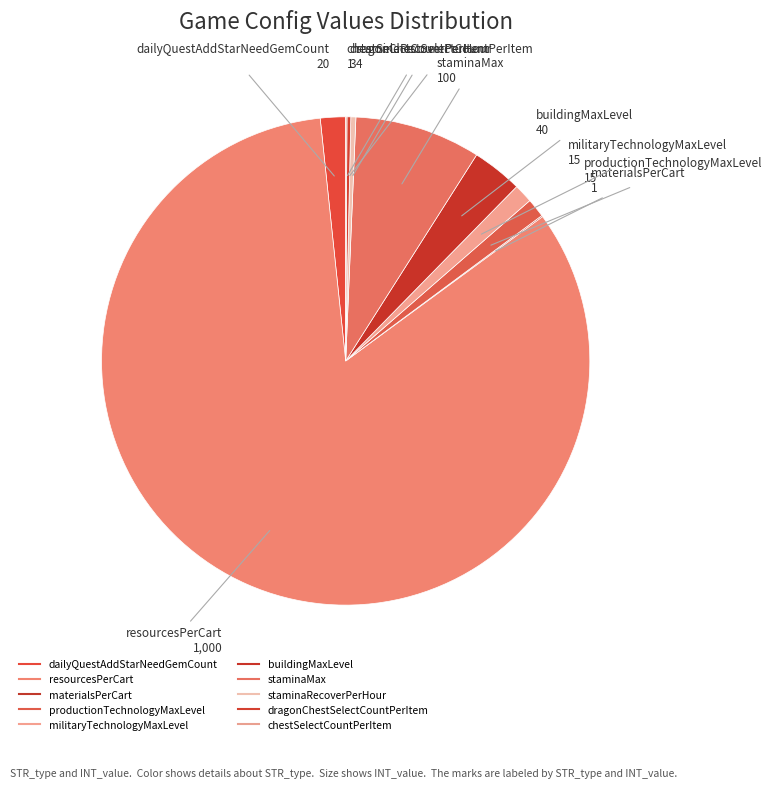

What percentage do militaryTechnologyMaxLevel and staminaMax together represent?

9.6%